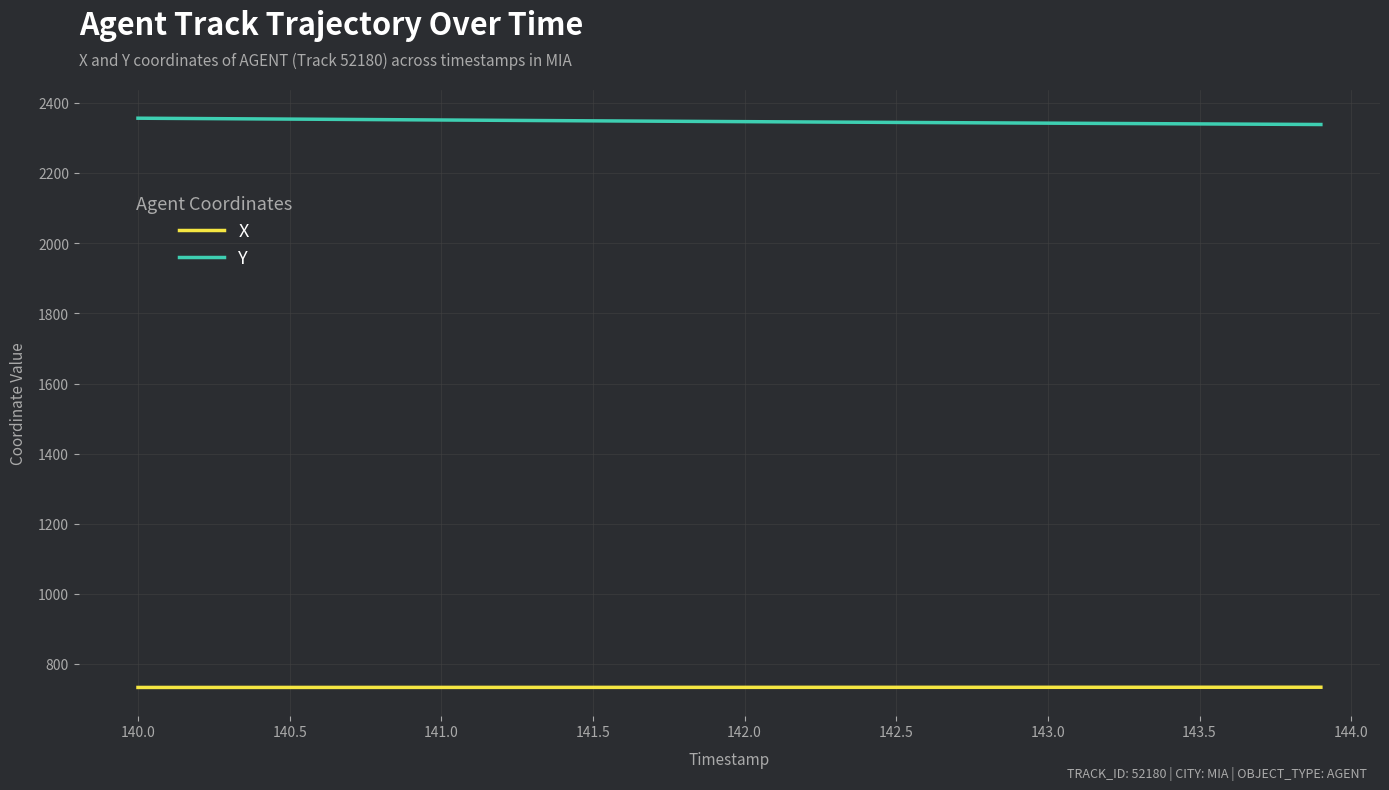

How many categories are shown in the chart?

40